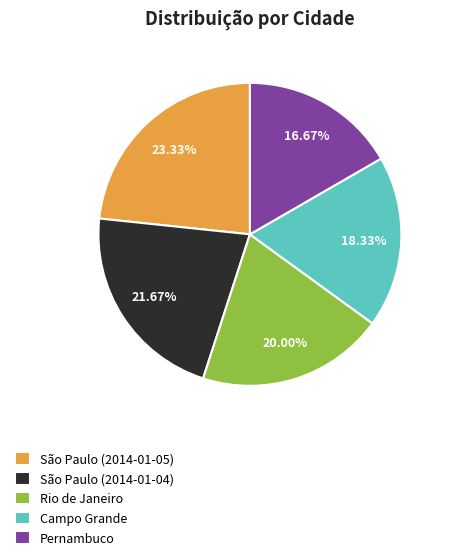

Which slice is the smallest?

Pernambuco